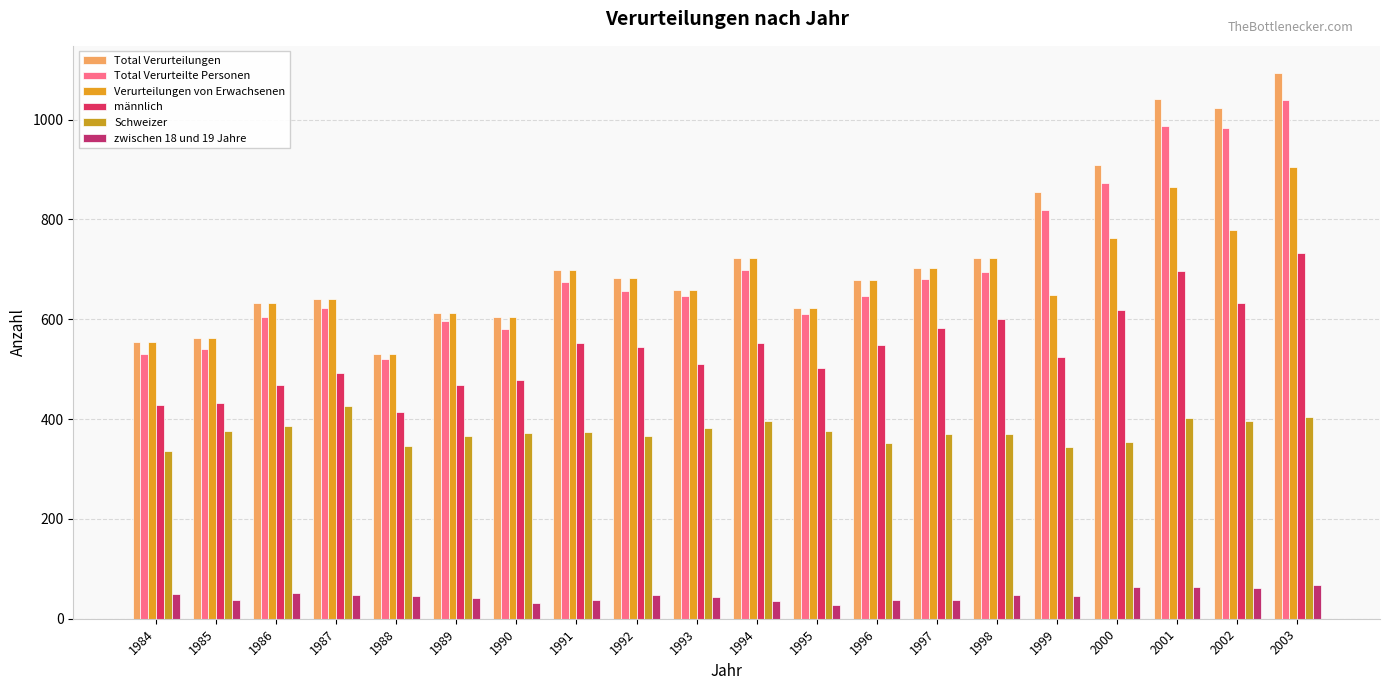

Are the bars horizontal?

No